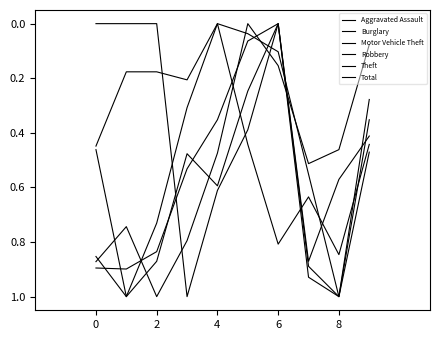

At which label does Total reach its minimum?

6